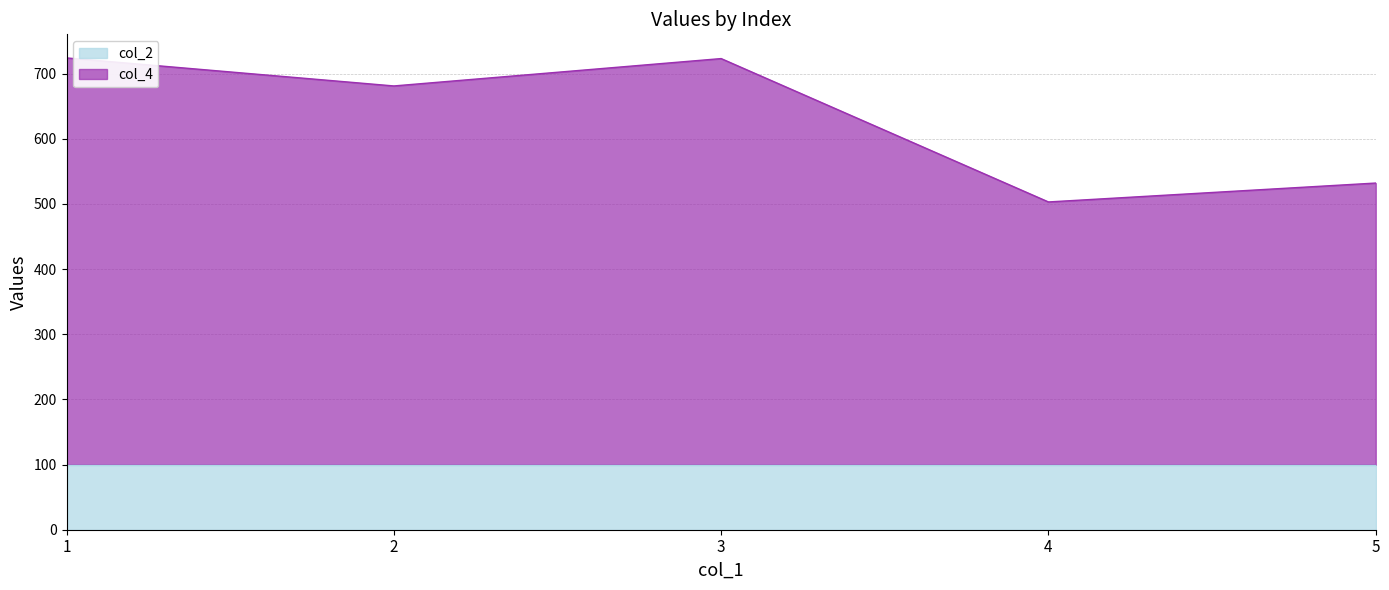

True or false: the data shows 232 at 4.

False